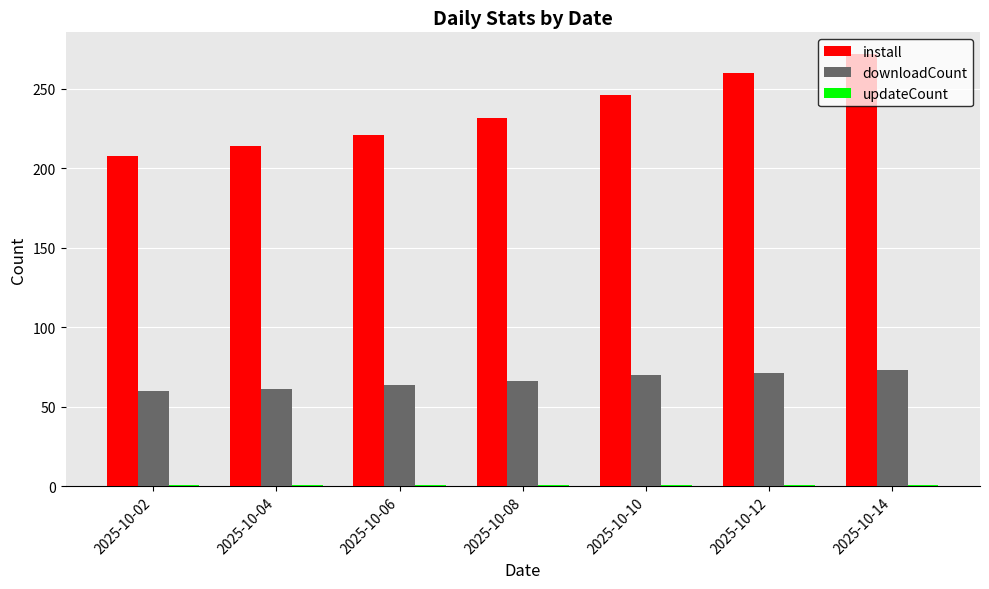

What is the difference between the second highest and minimum values in the install series?

52